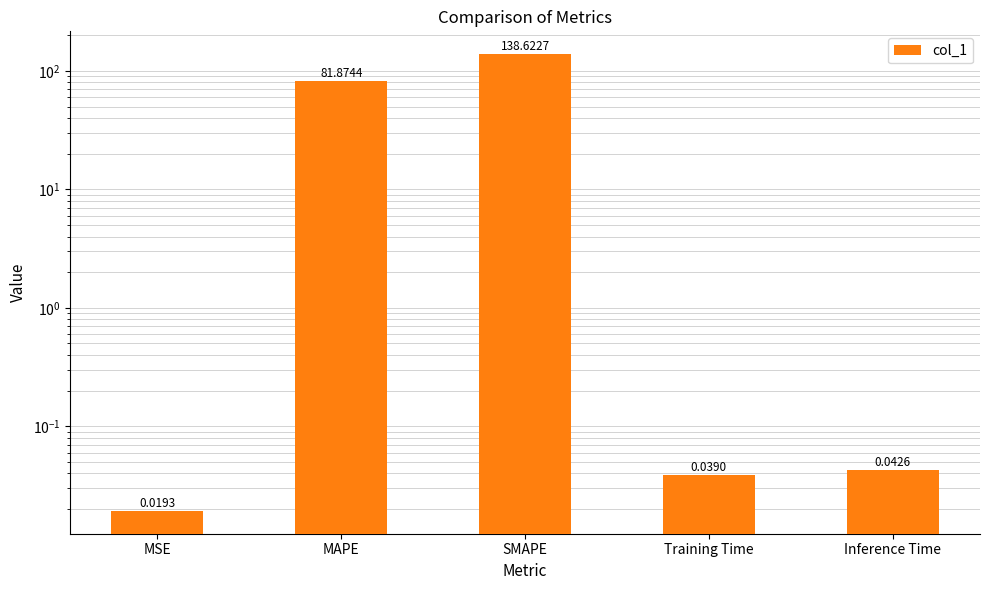

Reading left to right, extract all data points from this chart.

MSE=0.0	MAPE=81.9	SMAPE=138.6	Training Time=0.0	Inference Time=0.0